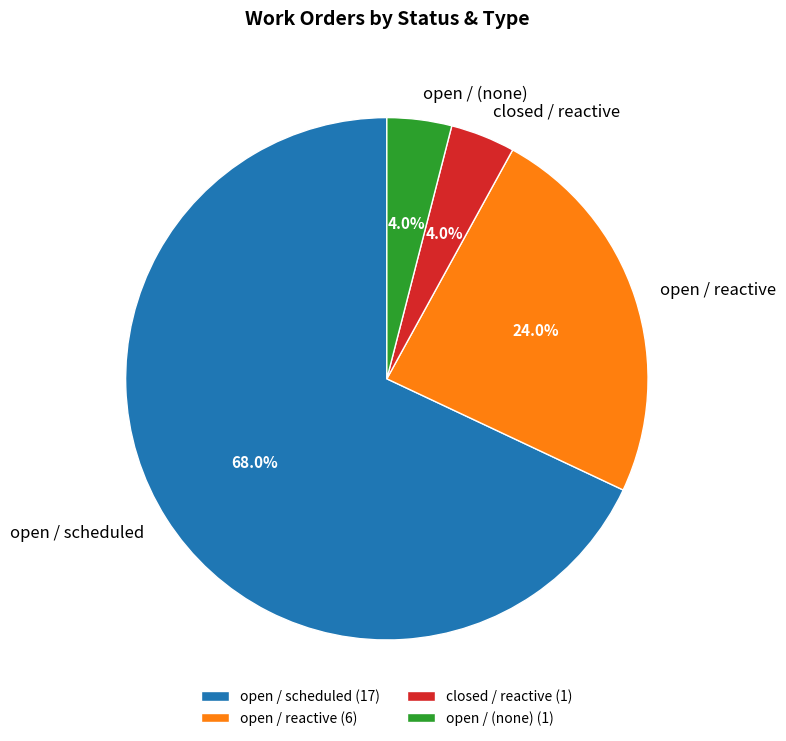

Which has a higher value, closed / reactive or open / reactive?

open / reactive